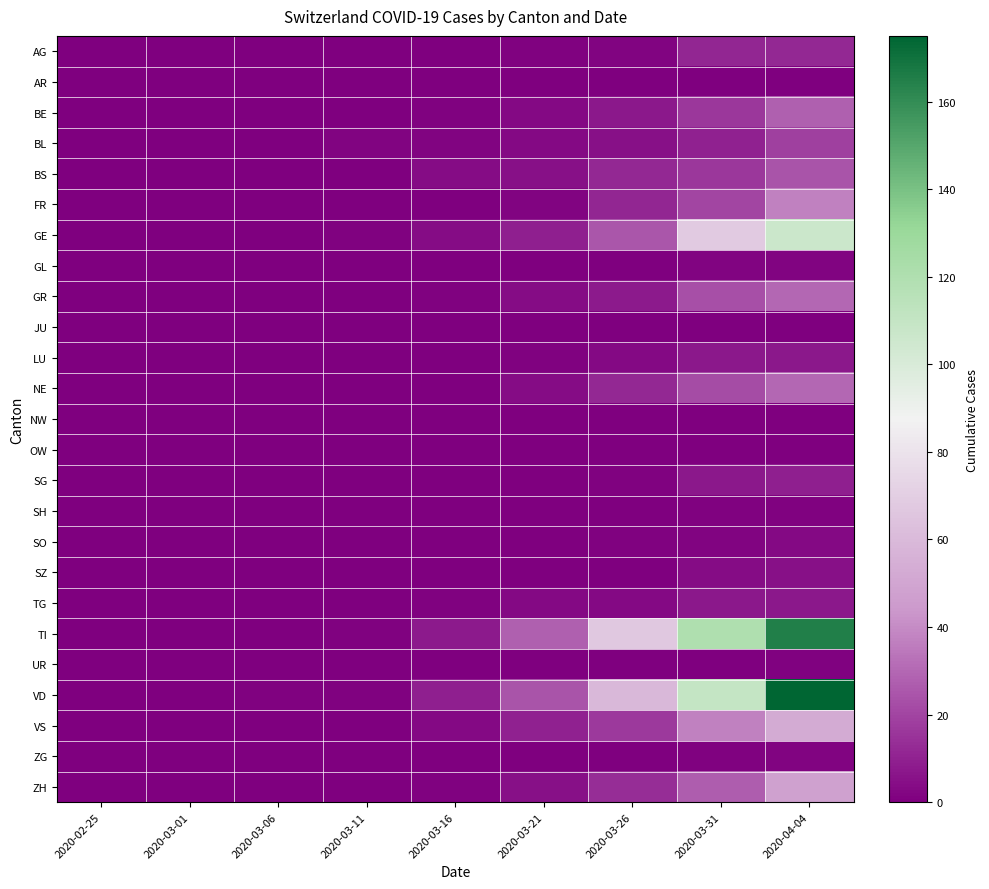

At how many categories does at least one series exceed 21?

4